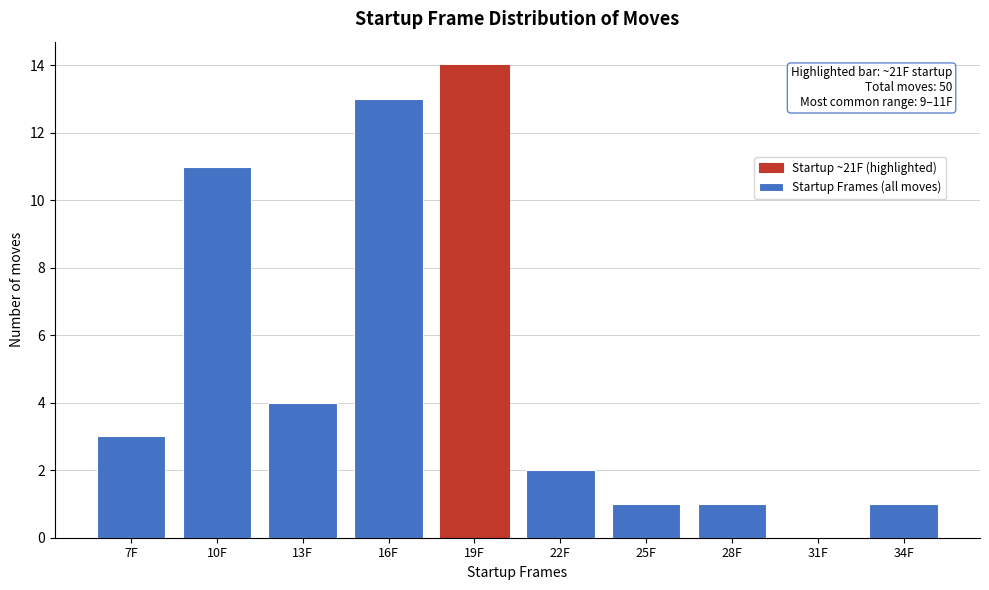

Reading left to right, extract all data points from this chart.

7F=3	10F=11	13F=4	16F=13	19F=14	22F=2	25F=1	28F=1	31F=0	34F=1